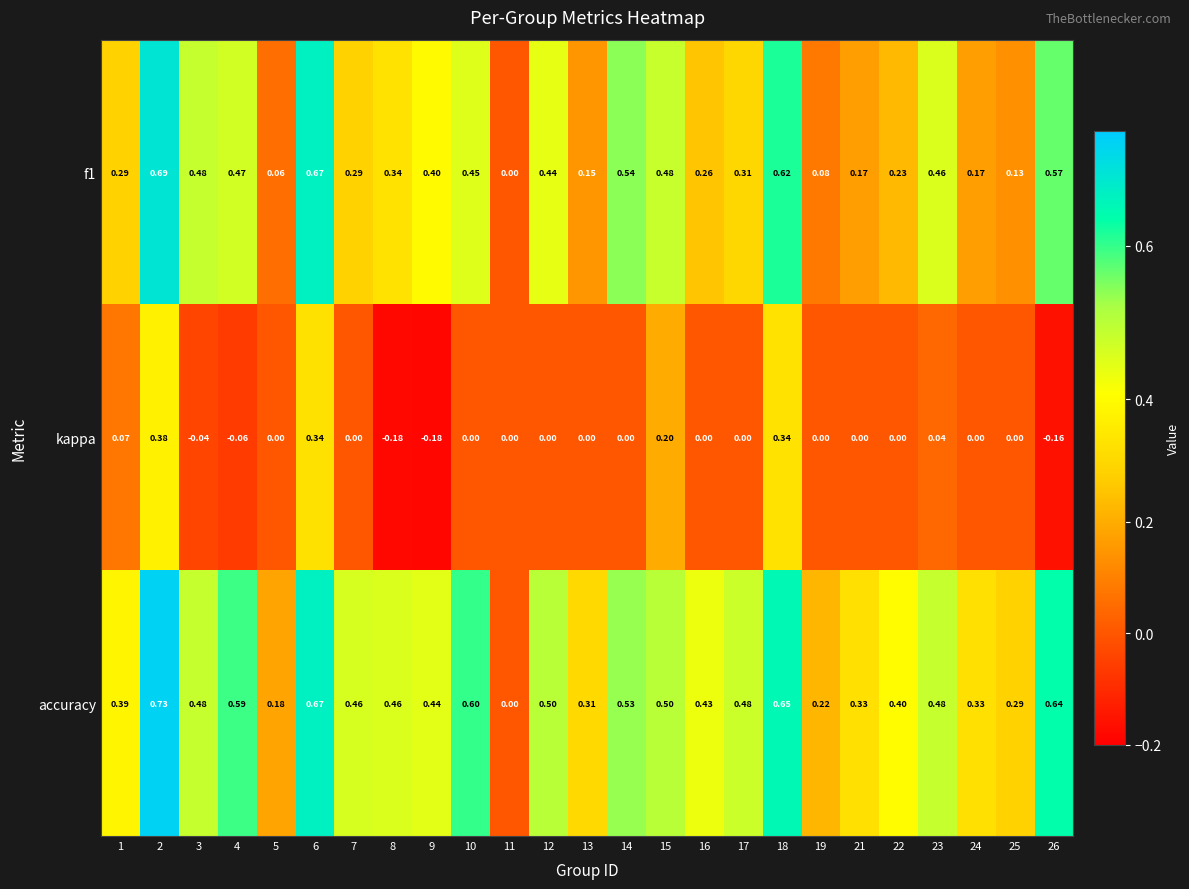

Between 2 and 9, which series saw the biggest shift?

kappa